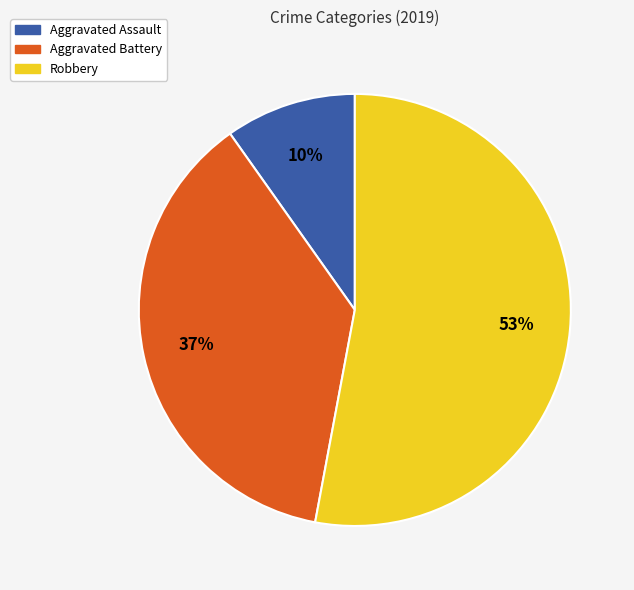

To the nearest percent, what percentage of the pie is Robbery?

53%